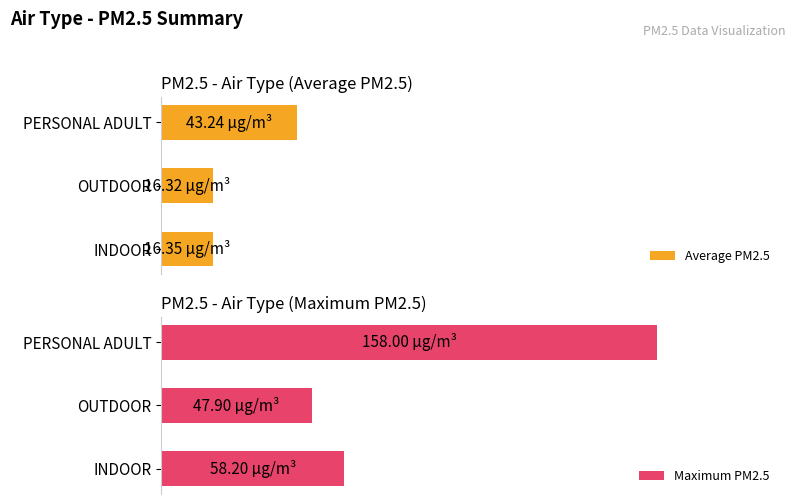

Is the value of Average PM2.5 at INDOOR greater than the value of Maximum PM2.5 at INDOOR?

No